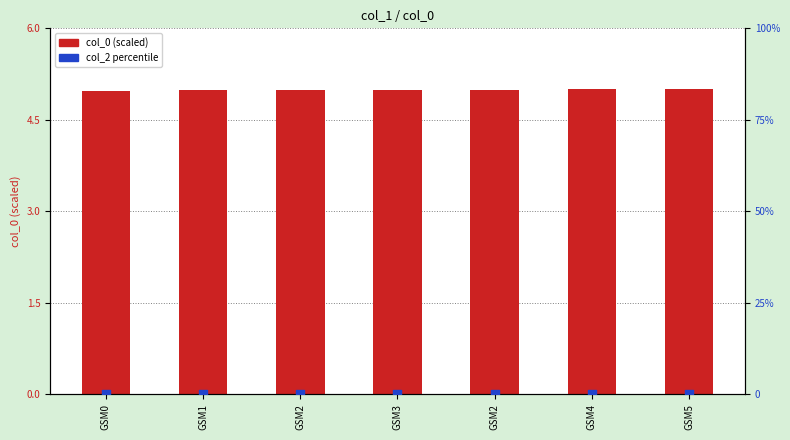

Which series has the widest spread of Y values?

col_0